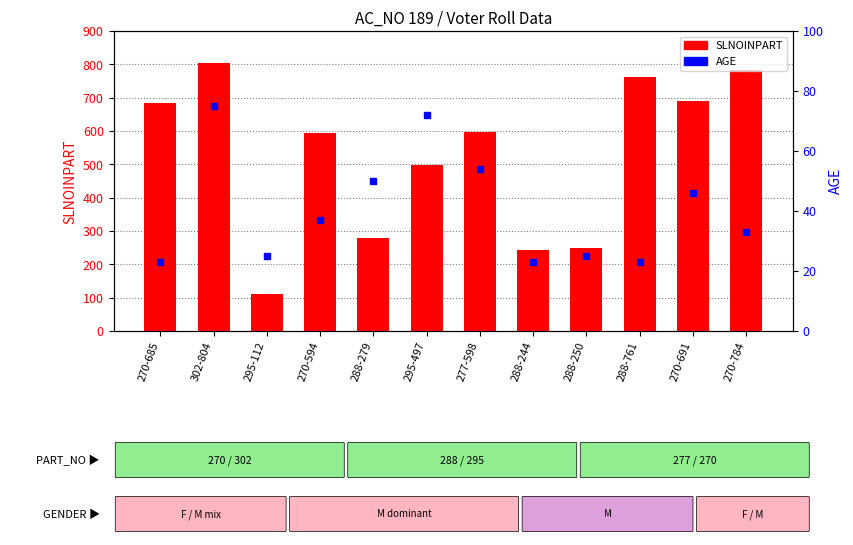

How many values in the SLNOINPART series exceed 598?

5